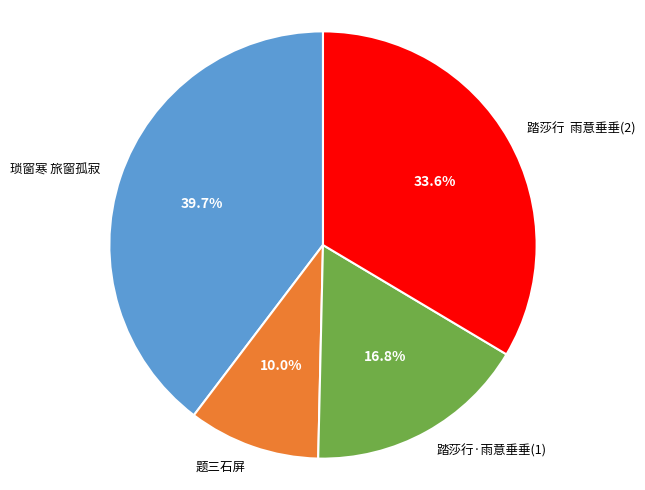

What is the total percentage of 踏莎行 雨意垂垂(2) and 琐窗寒 旅窗孤寂?

73.2%